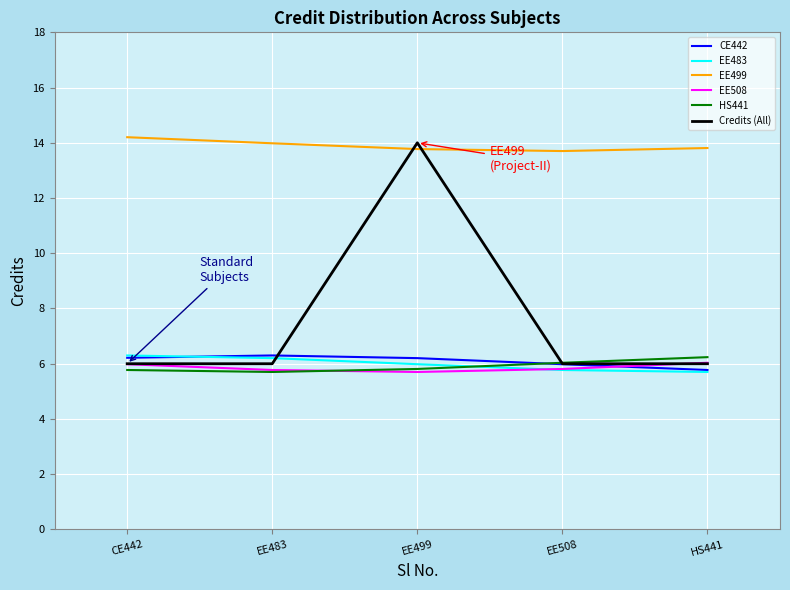

Which series has the largest range (max minus min)?

Credits (All)